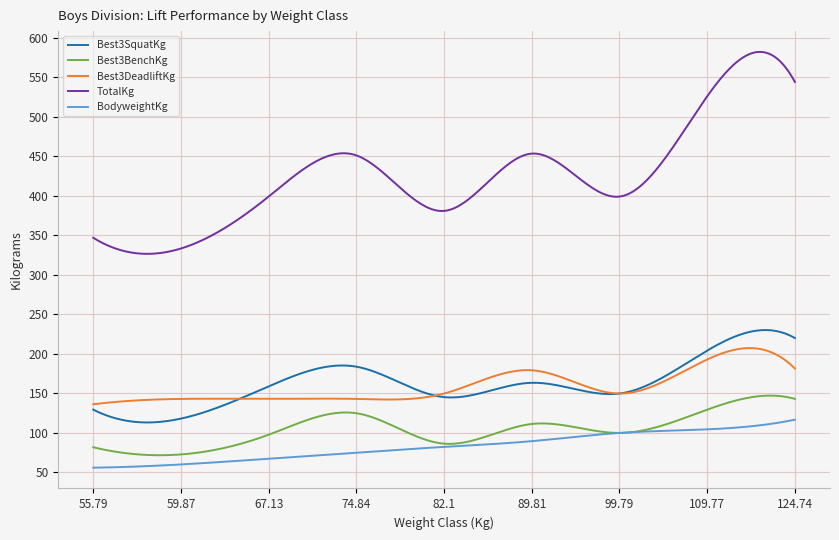

What are all the series names shown in the legend?

Best3SquatKg, Best3BenchKg, Best3DeadliftKg, TotalKg, BodyweightKg